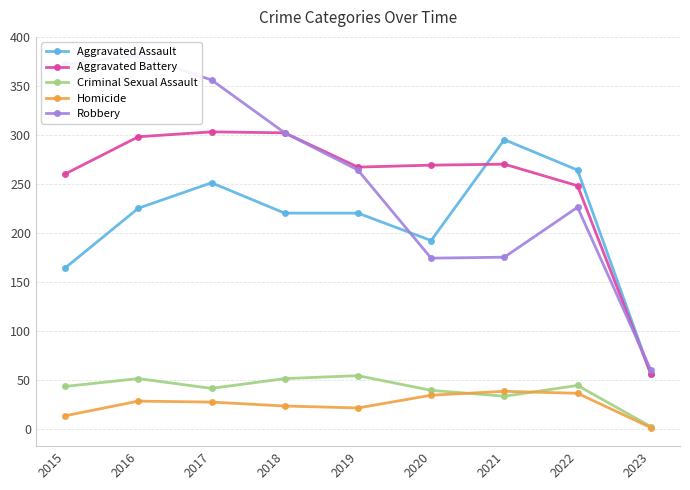

At which label does Aggravated Battery reach its peak?

2017